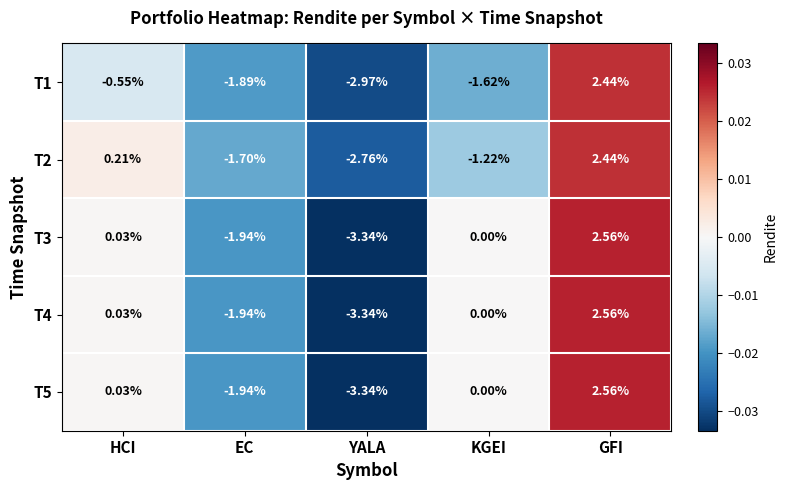

Where does the T1 series first go above -1?

HCI